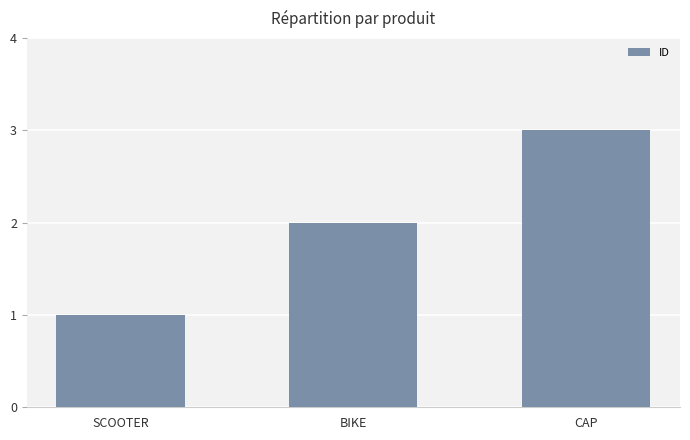

Reading left to right, what are all the values shown in this chart?

1	2	3